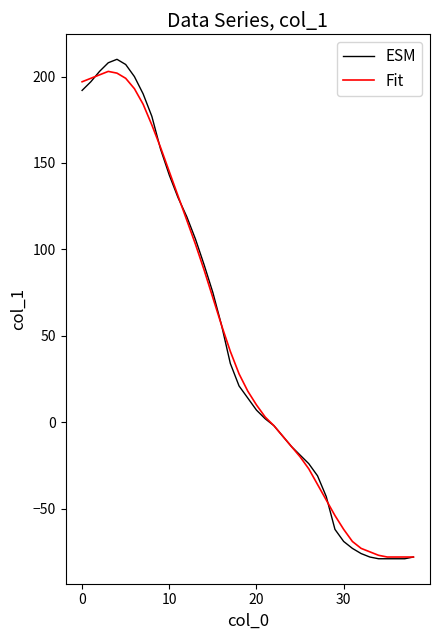

Which series has the widest spread of values?

ESM